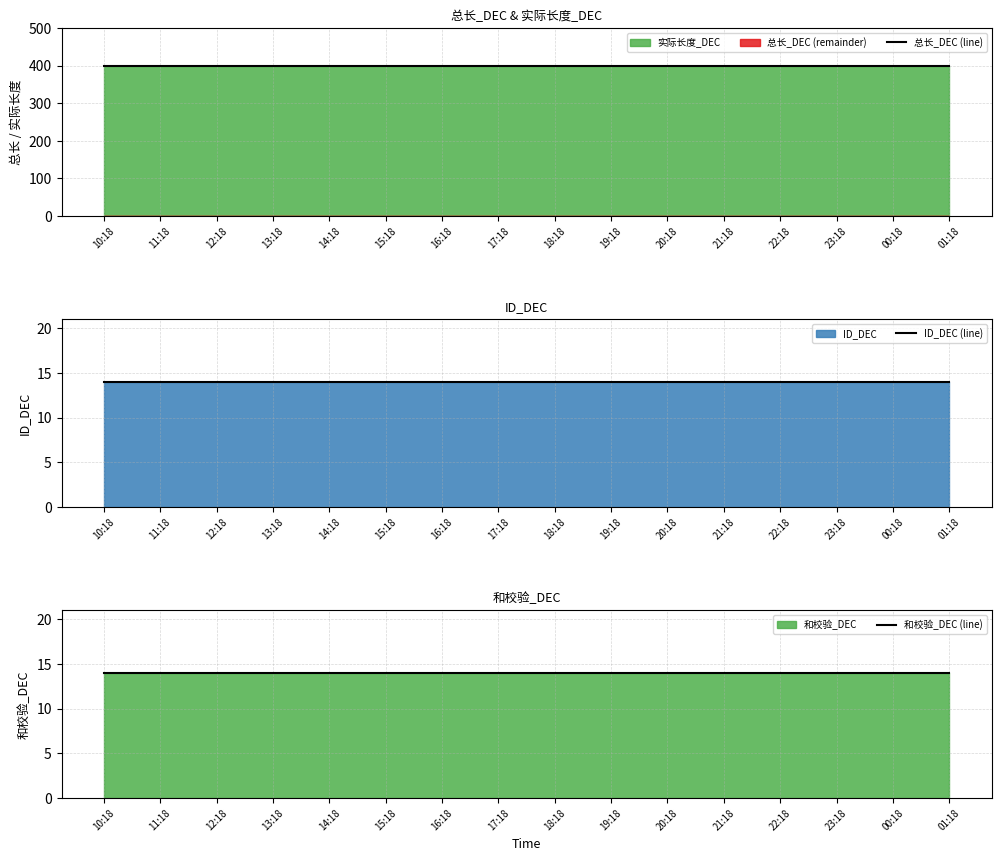

Which category has the highest value in the 和校验_DEC (line) series?

10:18